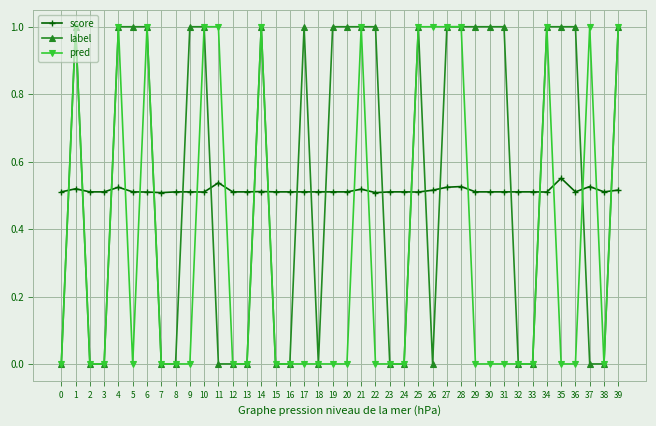

The value of score at 24 is 0.5. True or false?

True